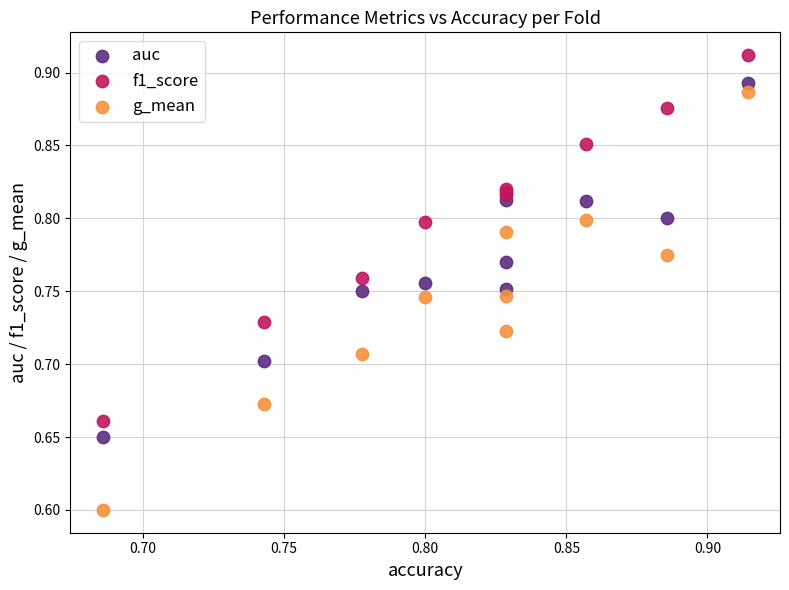

What are all the series names shown in the legend?

auc, f1_score, g_mean